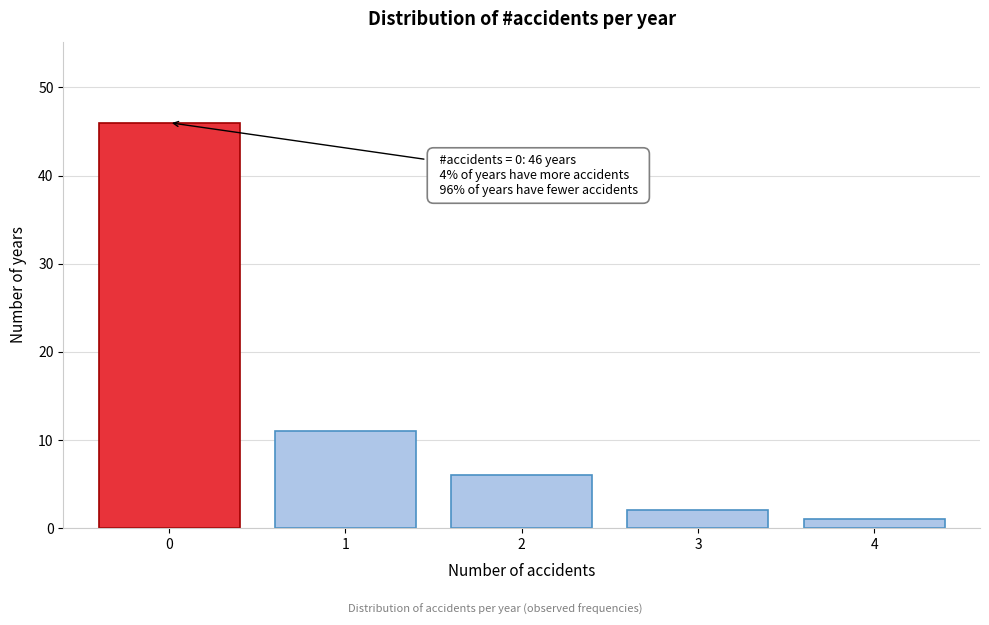

Reading left to right, extract all data points from this chart.

46	11	6	2	1